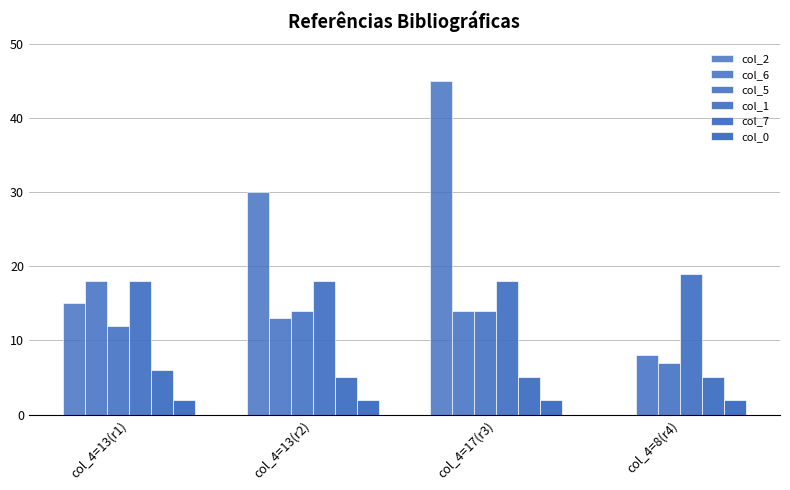

True or false: col_1 has a value of 19 at col_4=8(r4).

True